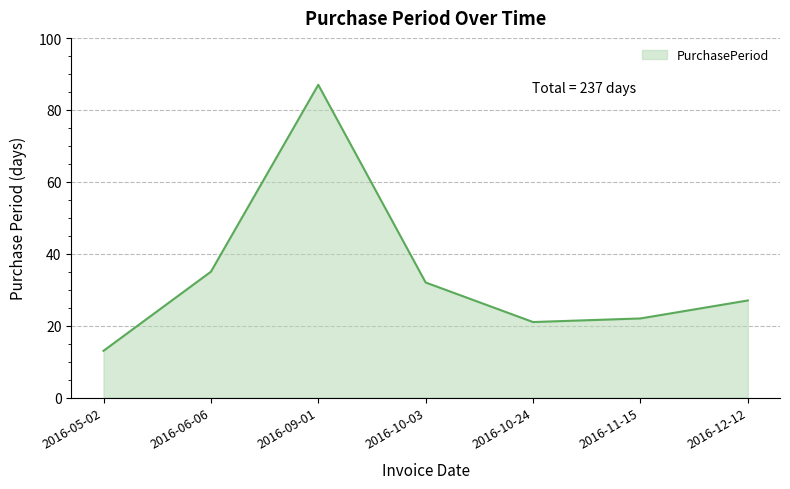

What value does the data have at 2016-12-12, to the nearest 5?

25